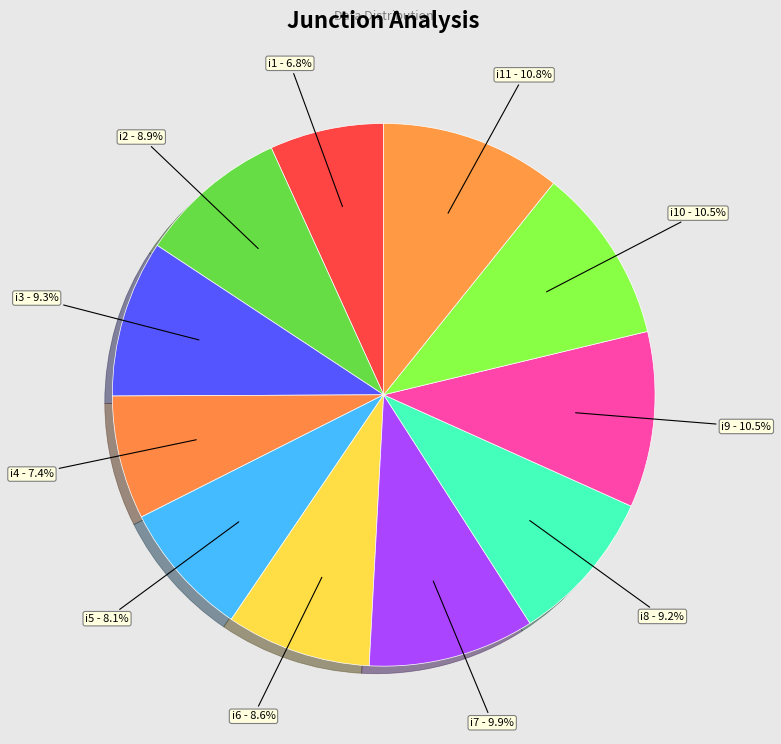

Is there any slice that represents more than half of the pie?

No